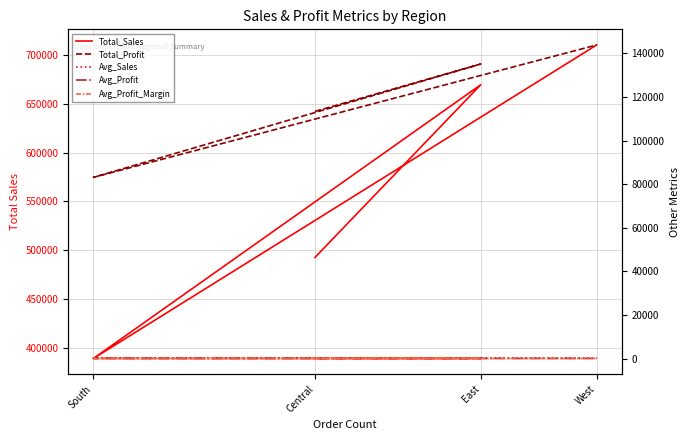

What is the maximum value shown in the chart?

710219.7